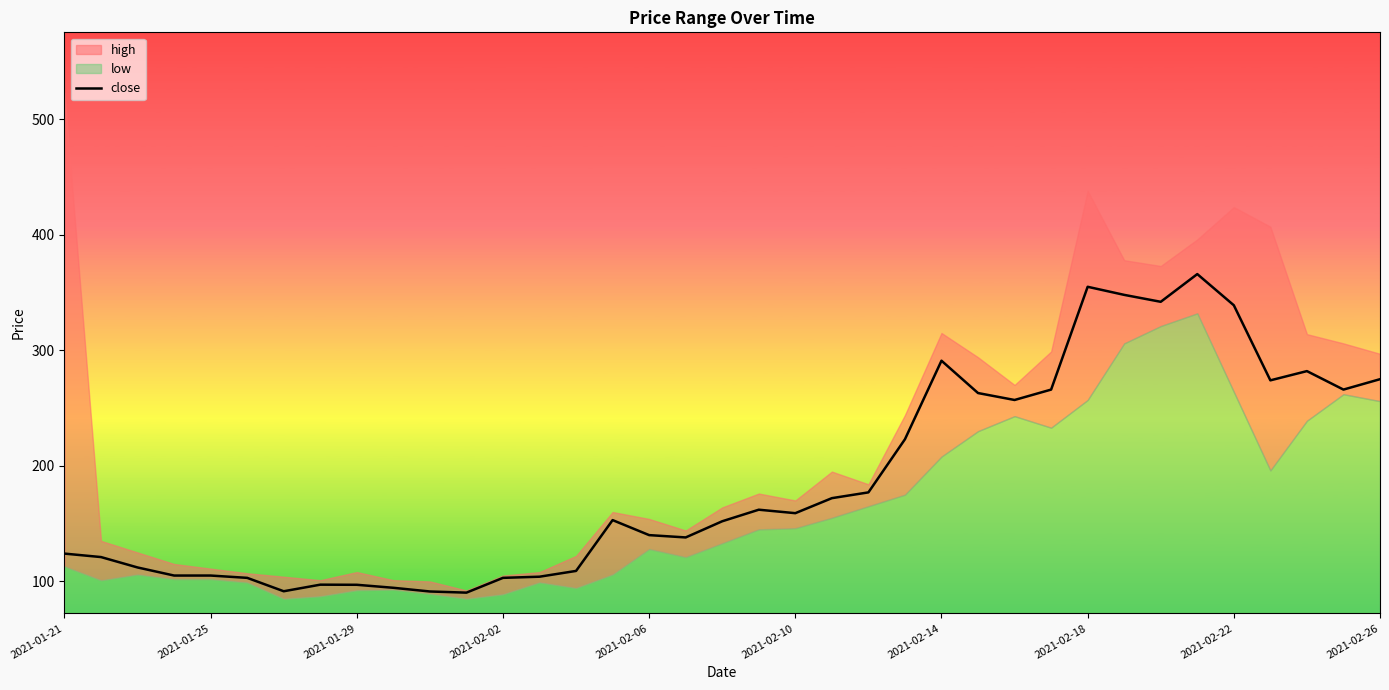

What is the minimum value for close?

90.2